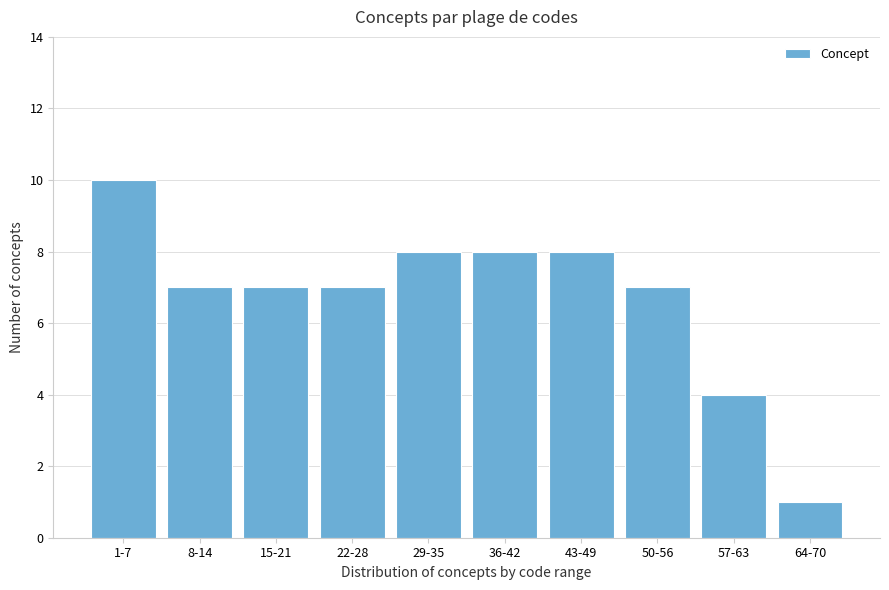

Reading right to left, transcribe all the data shown in this chart.

64-70=1	57-63=4	50-56=7	43-49=8	36-42=8	29-35=8	22-28=7	15-21=7	8-14=7	1-7=10